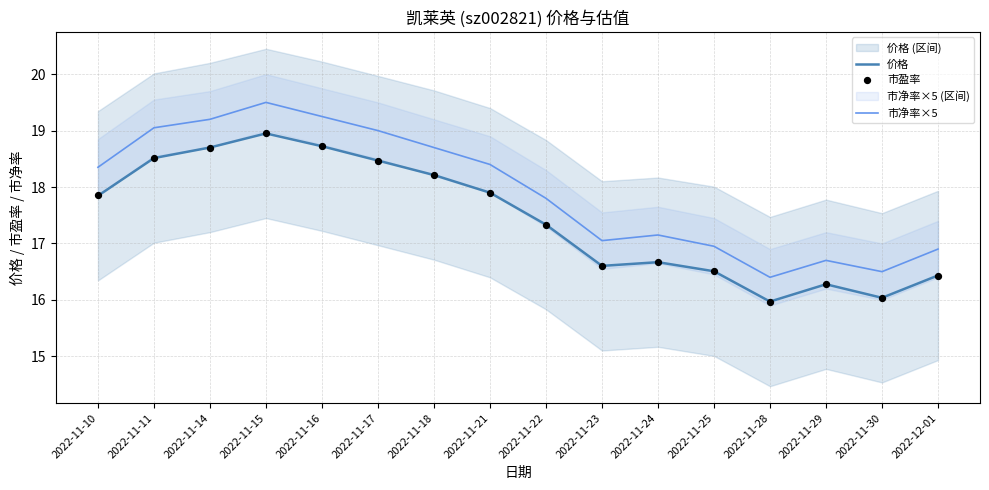

Which series has the widest spread of Y values?

市净率×5